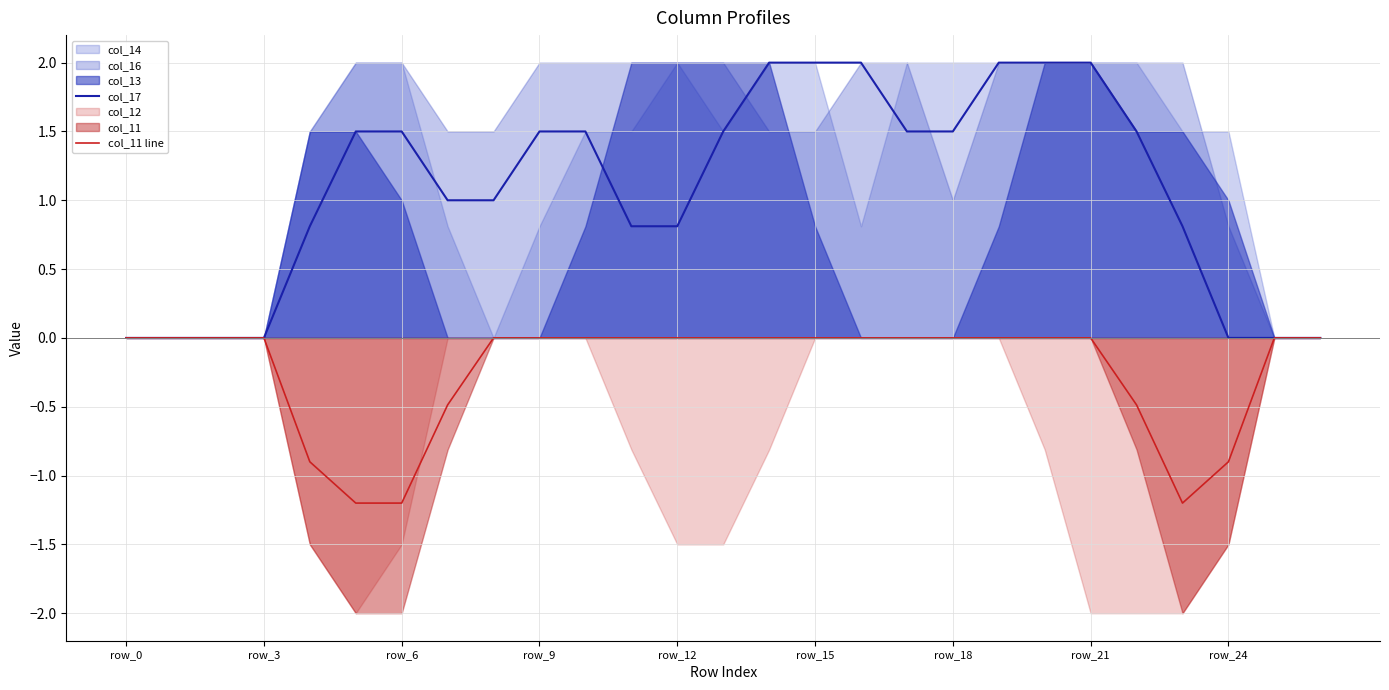

At which category is the sum across all series the highest?

14